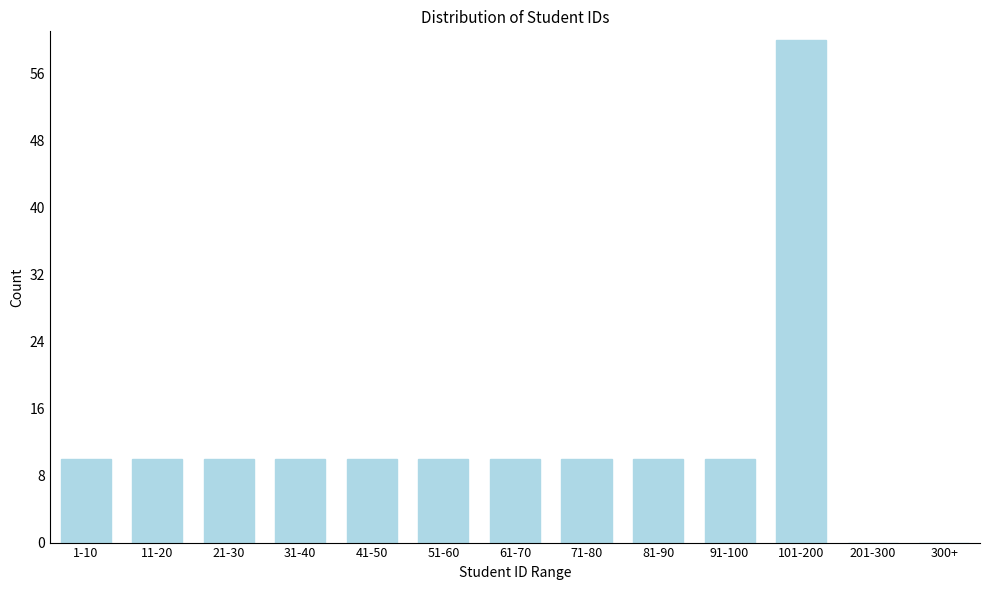

Reading right to left, what are all the values shown in this chart?

300+=0	201-300=0	101-200=60	91-100=10	81-90=10	71-80=10	61-70=10	51-60=10	41-50=10	31-40=10	21-30=10	11-20=10	1-10=10